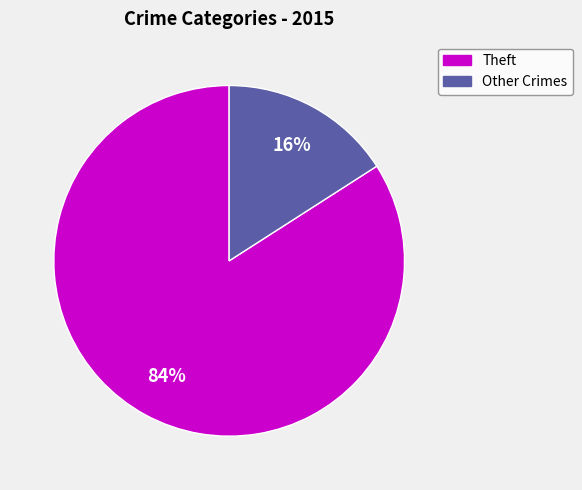

Does any single category account for the majority?

Yes